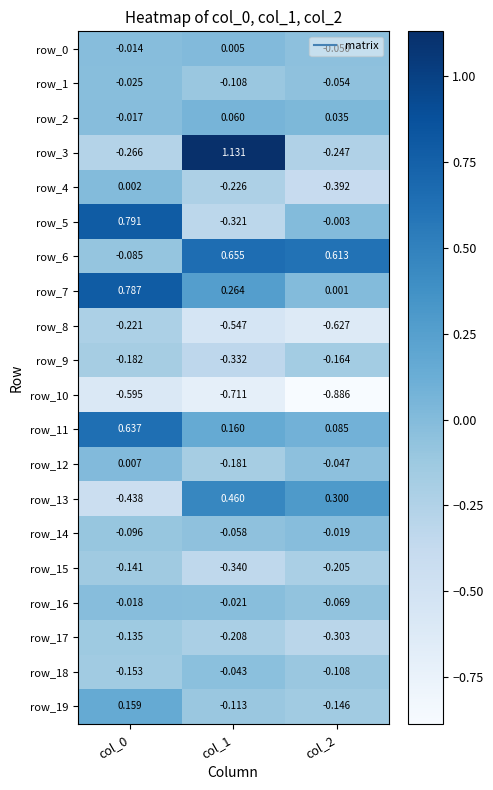

Is the value of row_4 at col_1 greater than the value of row_19 at col_1?

No